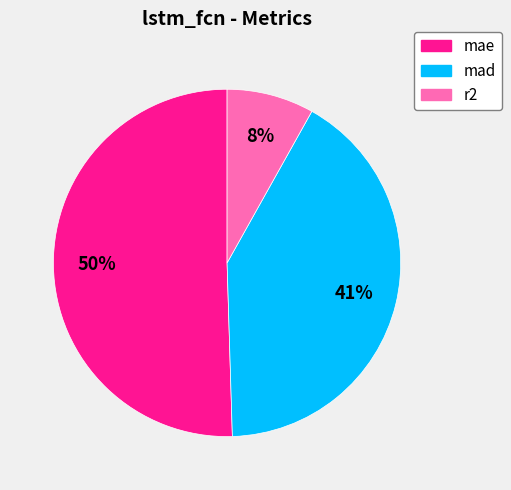

To the nearest percent, what is the combined percentage of mae and mad?

92%